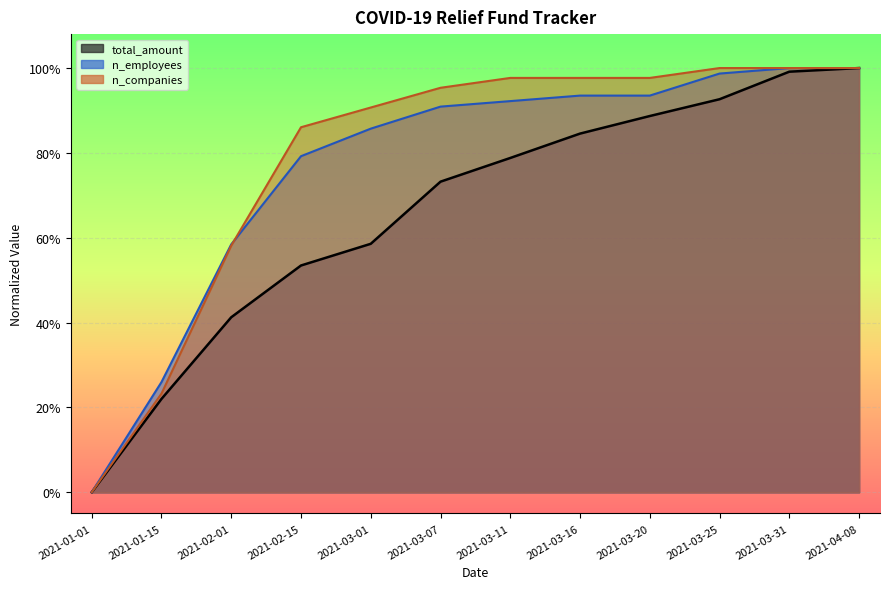

What is the difference between the second highest and second lowest values in the n_companies series?

0.8